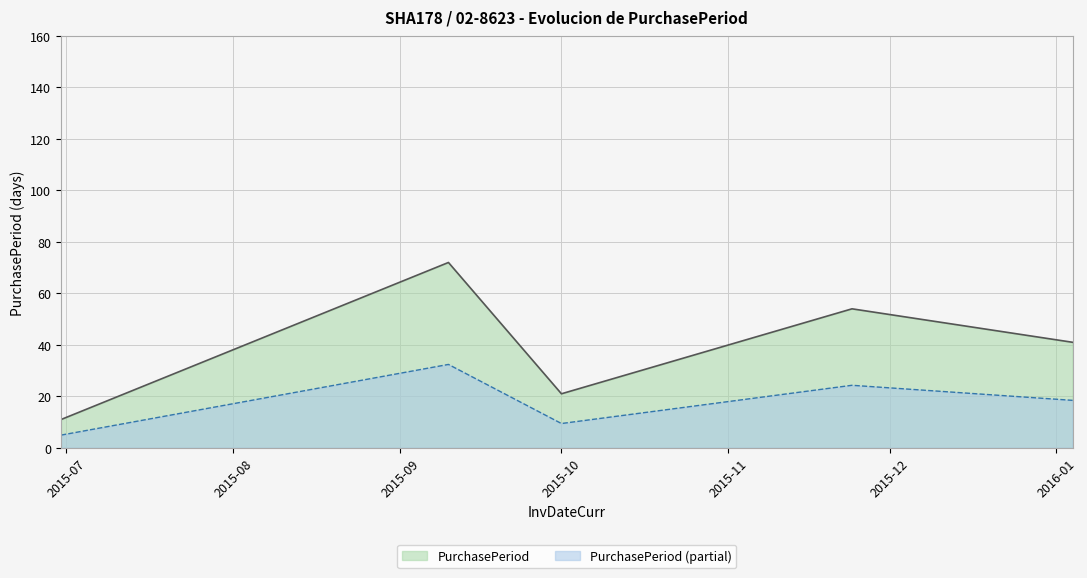

How many interior local peaks (higher than both neighbors) does the data have?

2